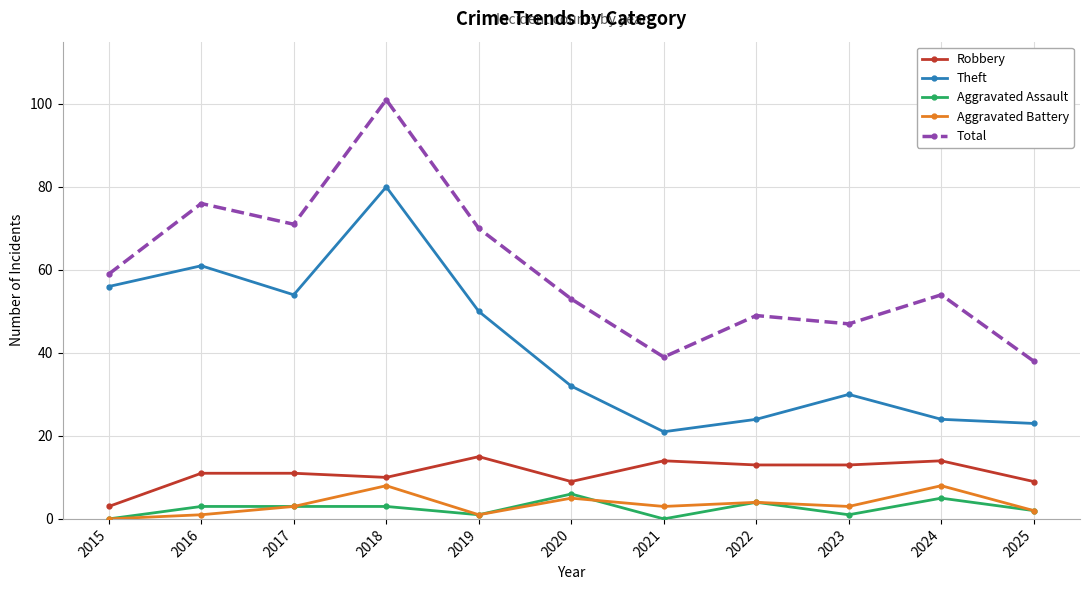

Where is the first local maximum for Theft?

2016